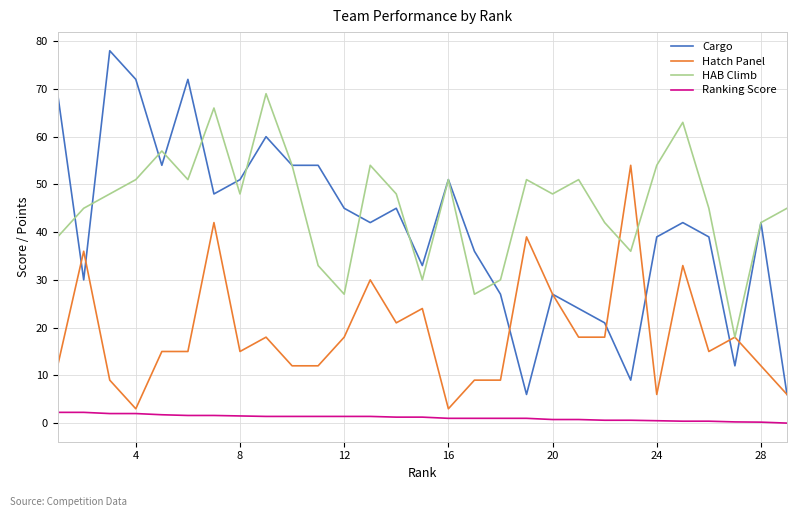

At how many categories does at least one series exceed 5?

29